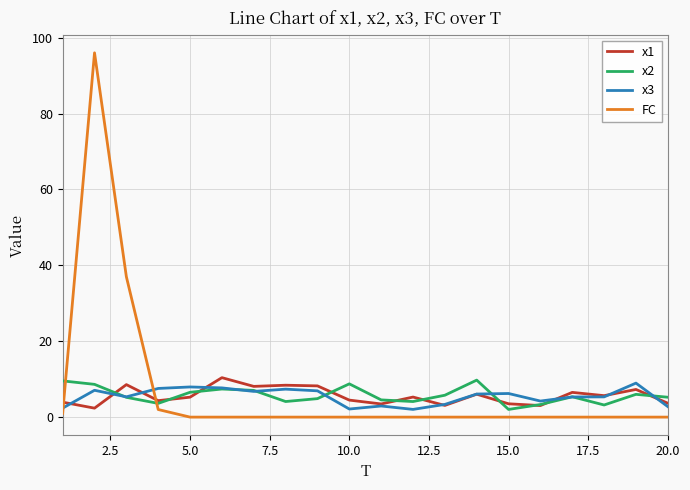

True or false: x2 and x3 intersect in this chart.

True